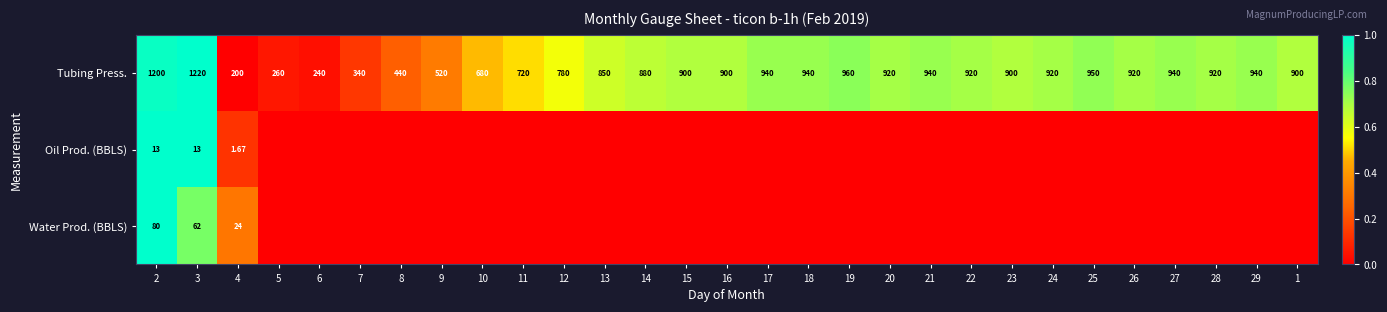

How many values in the Tubing Press. series are below 900?

11